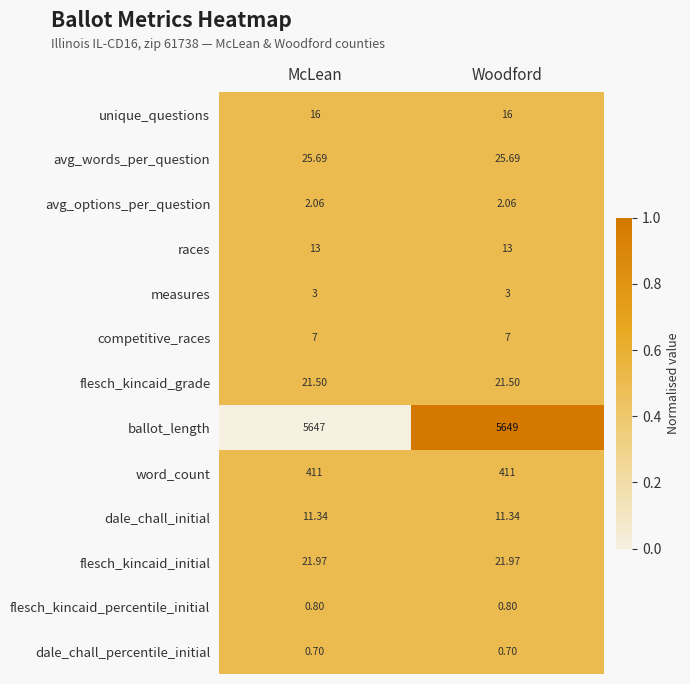

Rank the series by their maximum value, from highest to lowest.

ballot_length, word_count, avg_words_per_question, flesch_kincaid_initial, flesch_kincaid_grade, unique_questions, races, dale_chall_initial, competitive_races, measures, avg_options_per_question, flesch_kincaid_percentile_initial, dale_chall_percentile_initial